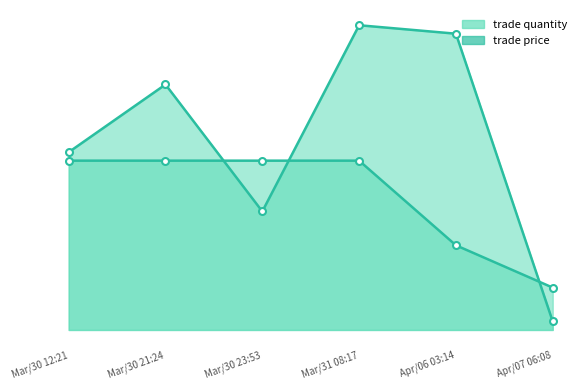

How many distinct data groups are displayed?

2